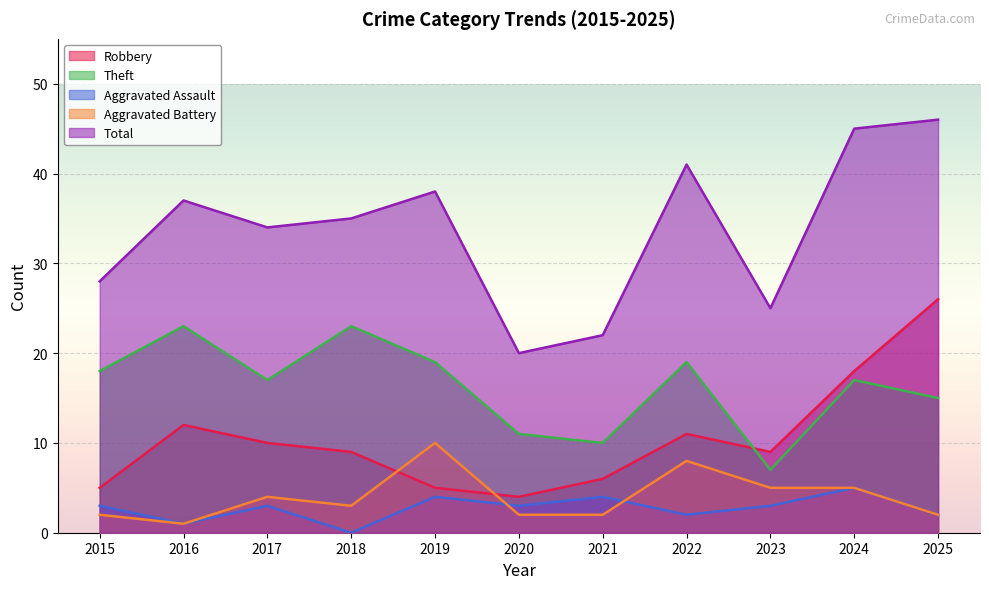

What value does the Robbery series have at 2017?

10